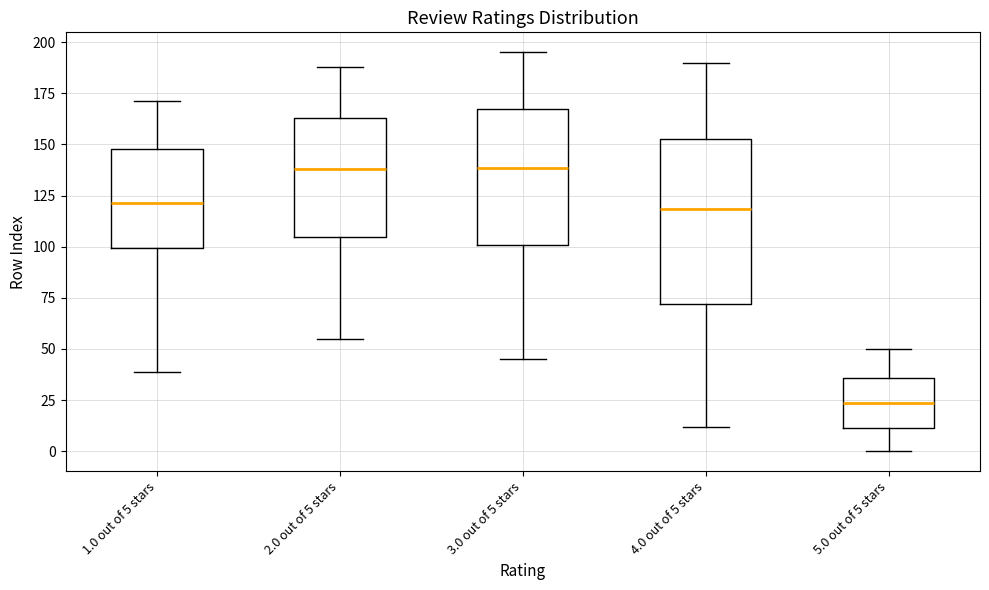

Reading left to right, read every box against the y-axis: the position of its median line, the range the box covers, and the ends of its whiskers. The values are not printed on the chart, so give them approximately, as read against the axis.

1.0 out of 5 stars: median 120, box 100 to 150, whiskers 40 to 170
2.0 out of 5 stars: median 140, box 105 to 165, whiskers 55 to 190
3.0 out of 5 stars: median 140, box 100 to 170, whiskers 45 to 195
4.0 out of 5 stars: median 120, box 70 to 155, whiskers 10 to 190
5.0 out of 5 stars: median 25, box 10 to 35, whiskers 0 to 50